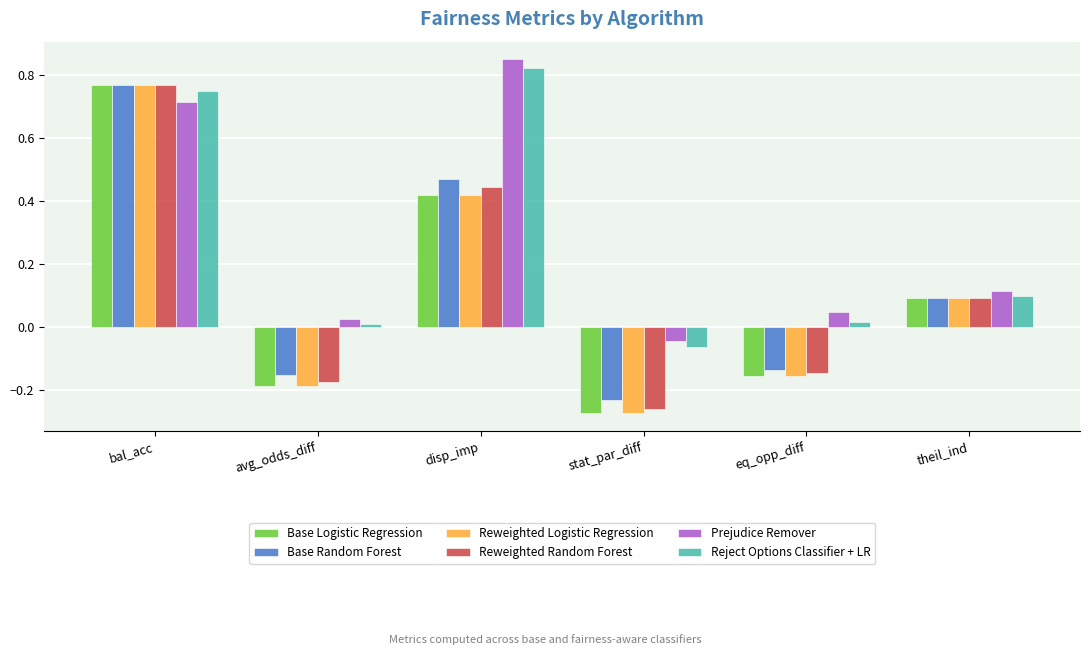

What is the difference between the maximum and minimum values in the Base Logistic Regression series?

1.0